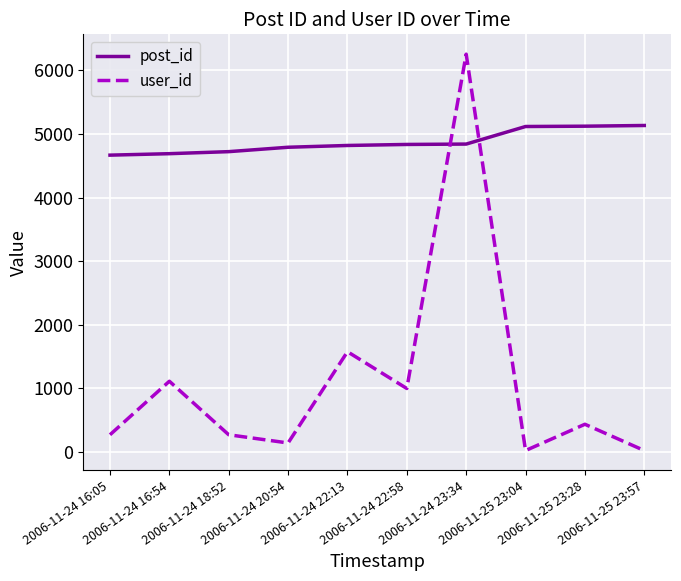

Rank the series by their average value, from highest to lowest.

post_id, user_id